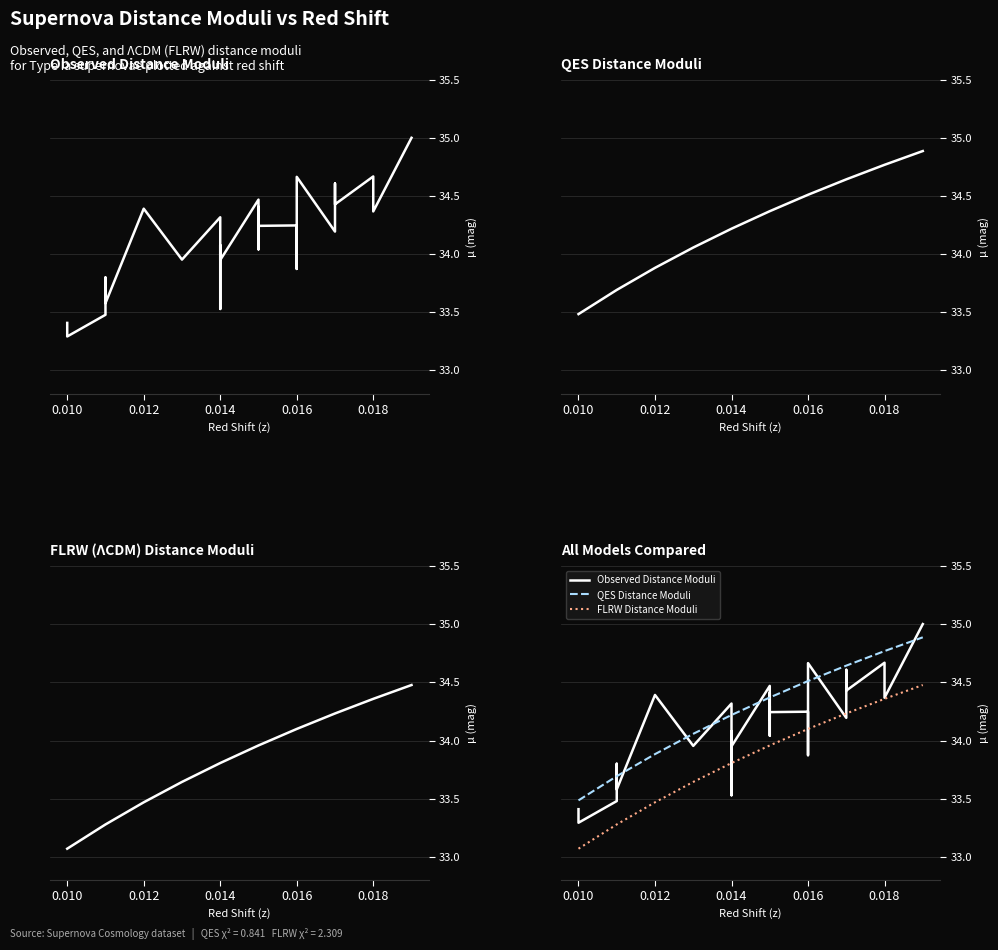

Rank the series by their average value, from highest to lowest.

QES Distance Moduli, Observed Distance Moduli, FLRW Distance Moduli